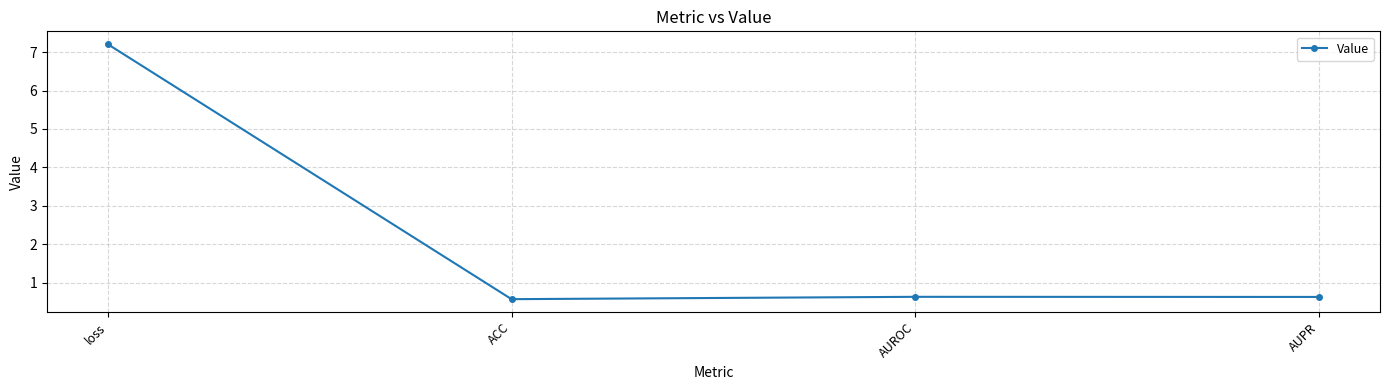

What is the label of the 2nd point from the left?

ACC